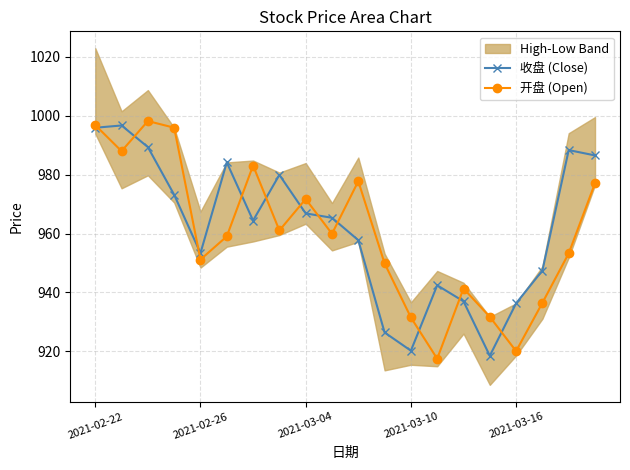

What is the lowest value of the 开盘 (Open) series?

917.5